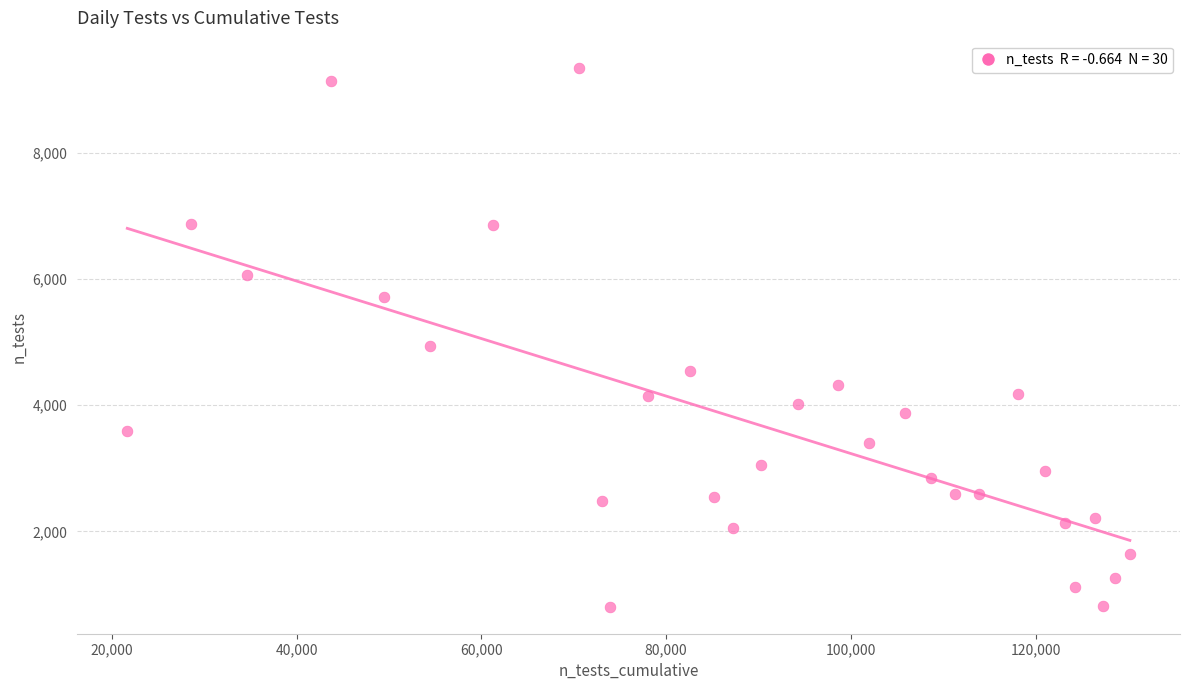

What Y value in the scatter plot is closest to 5080?

4942